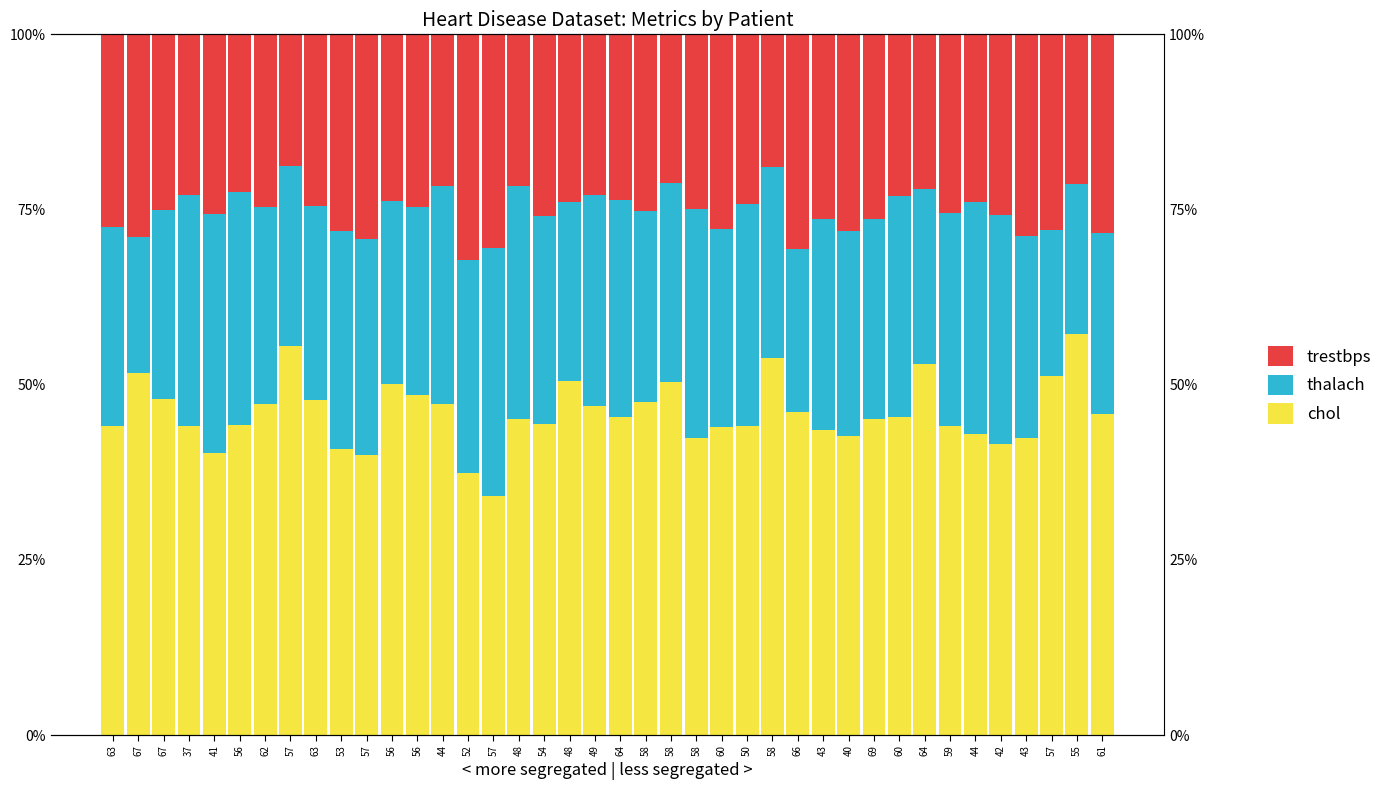

The value of trestbps at 44 is 21.6. True or false?

True